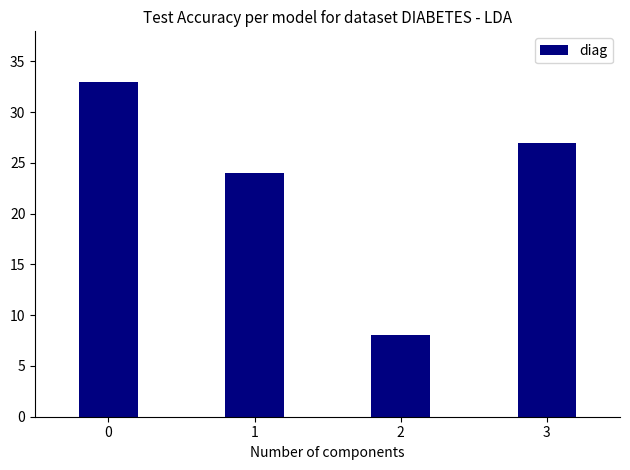

What is the sum of all values?

92